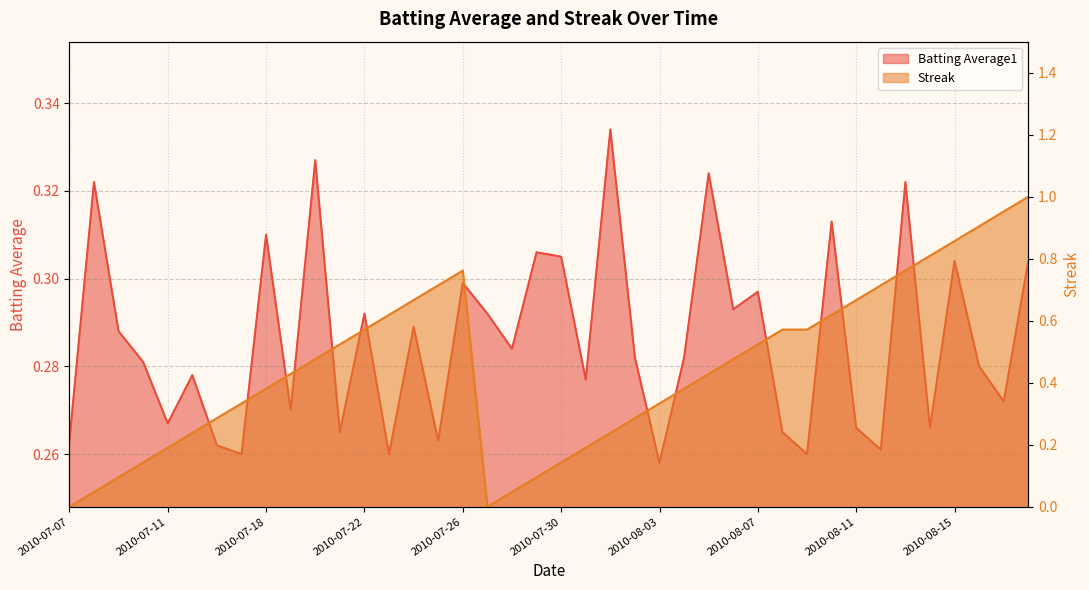

How many lines are shown in the chart?

2